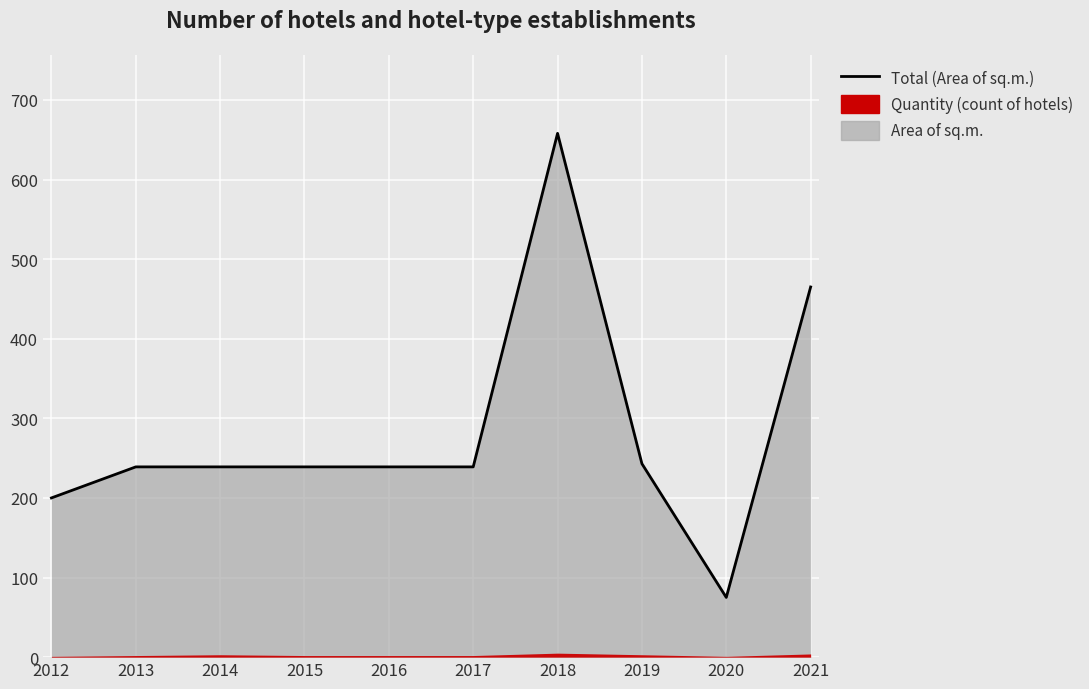

Reading right to left, transcribe all the data shown in this chart.

2021=465	2020=75	2019=243	2018=658	2017=239	2016=239	2015=239	2014=239	2013=239	2012=200